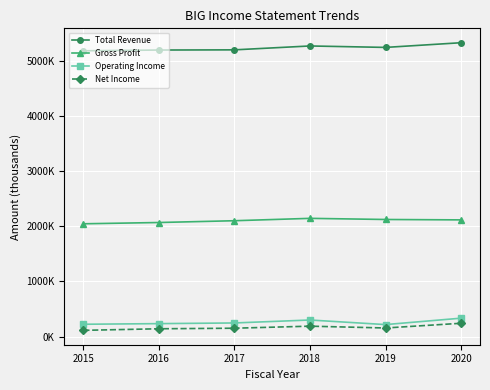

What is the value of the Operating Income point at the 4th from the left?

301400